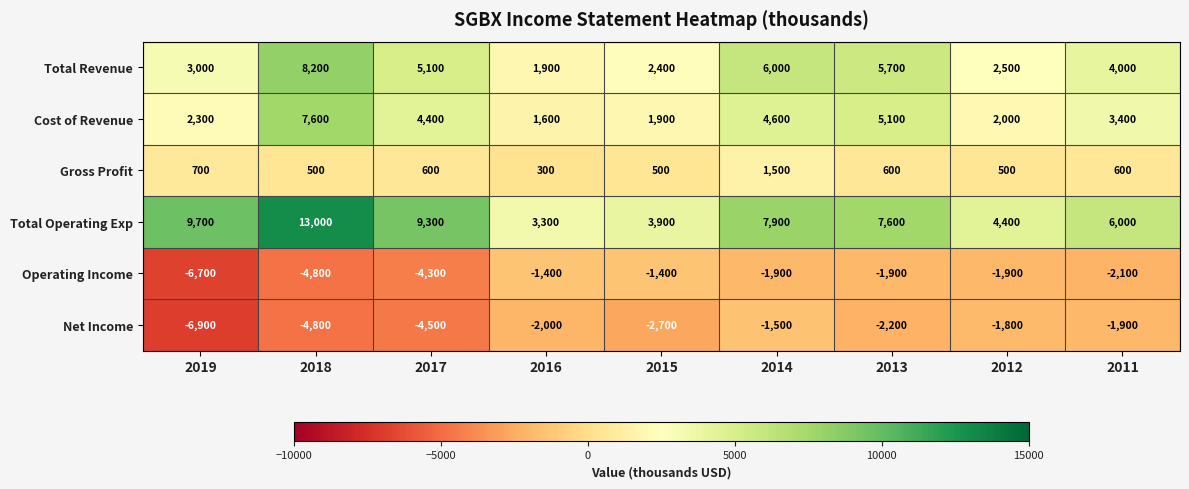

What is the highest value of the Total Operating Exp series?

13000